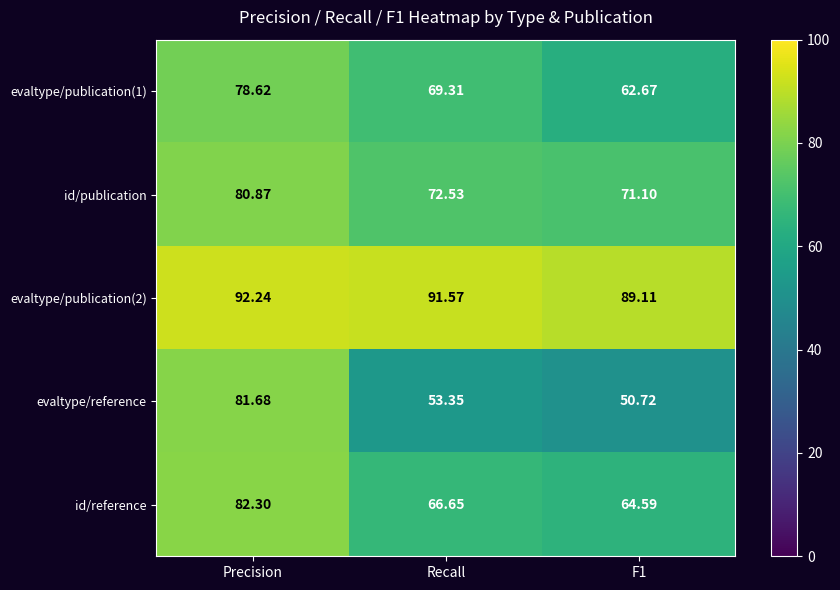

List the series in order of their peak value, highest first.

evaltype/publication(2), id/reference, evaltype/reference, id/publication, evaltype/publication(1)